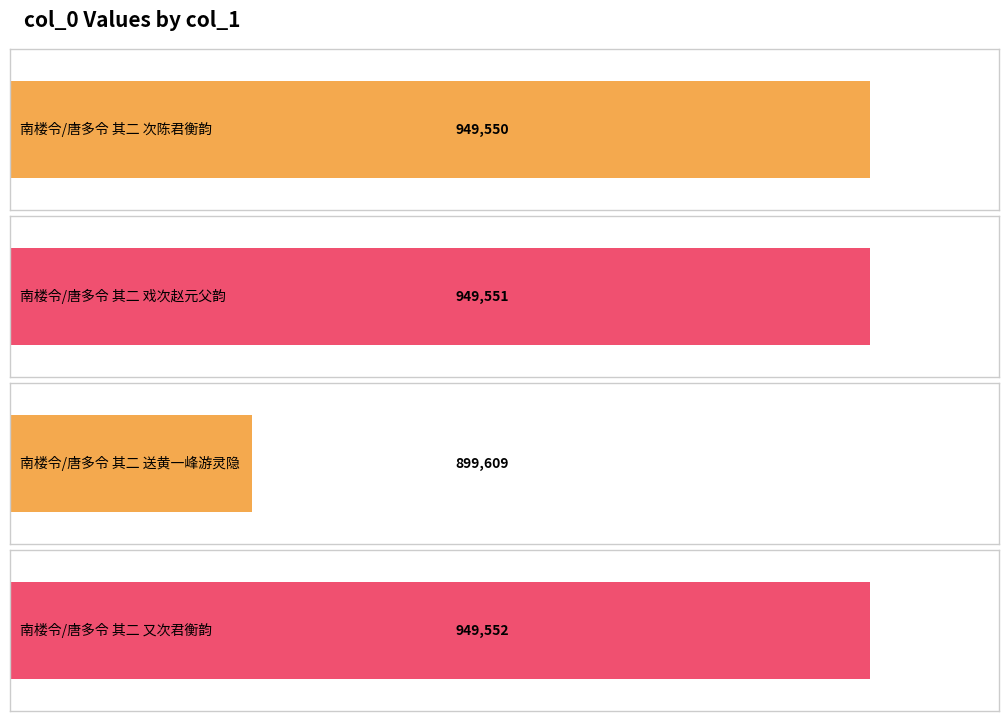

How many distinct data groups are displayed?

1